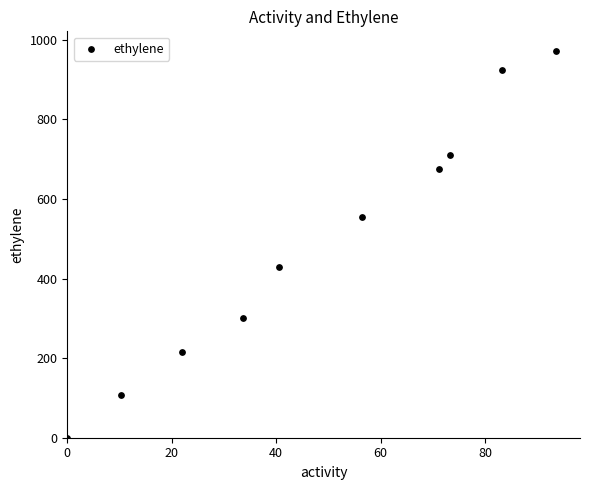

What is the range of Y values (max minus min)?

972.8